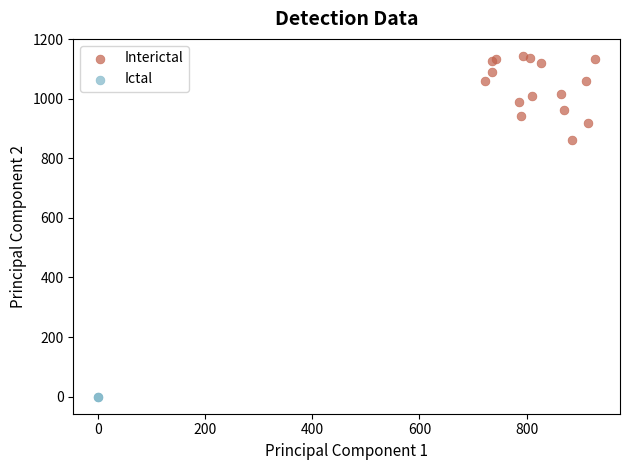

What are all the series names shown in the legend?

Interictal, Ictal